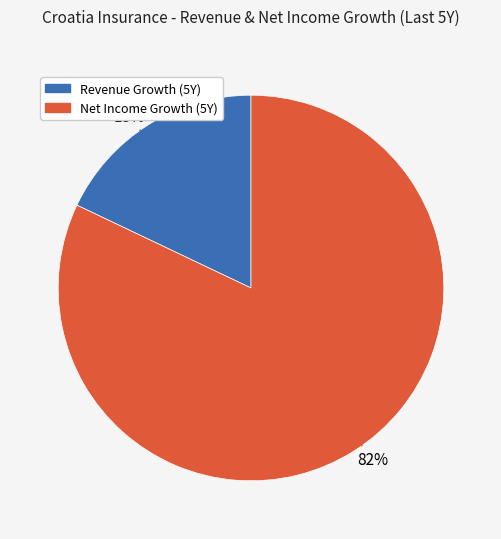

How many slices are in this pie chart?

2